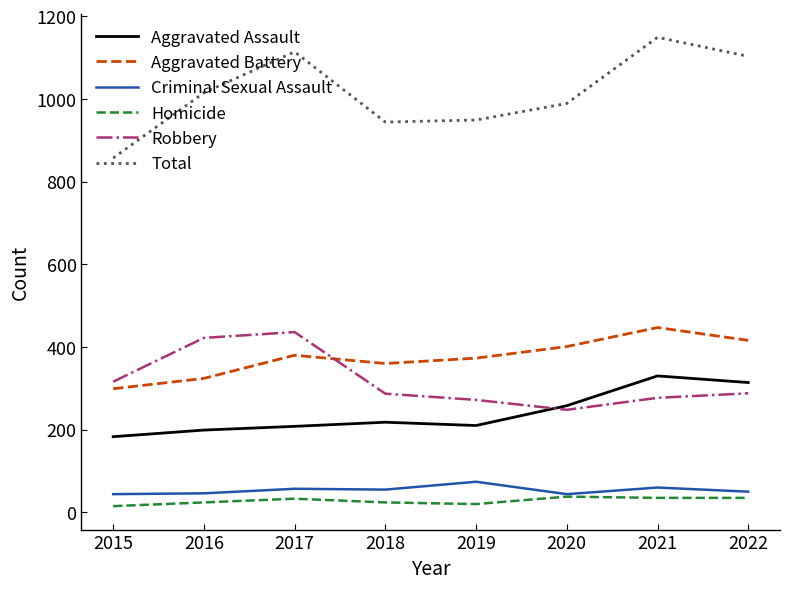

What is the minimum value shown in the chart?

15